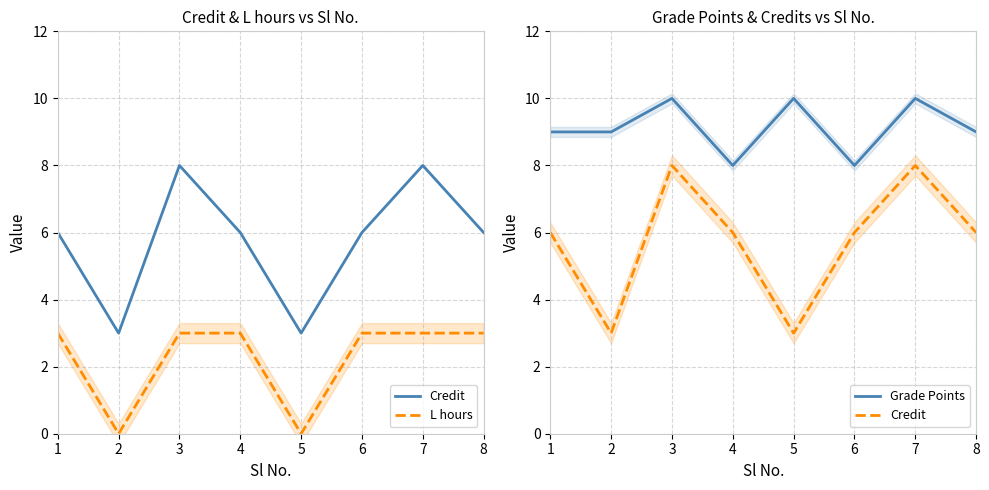

How many L hours values are between 3 and 4?

6